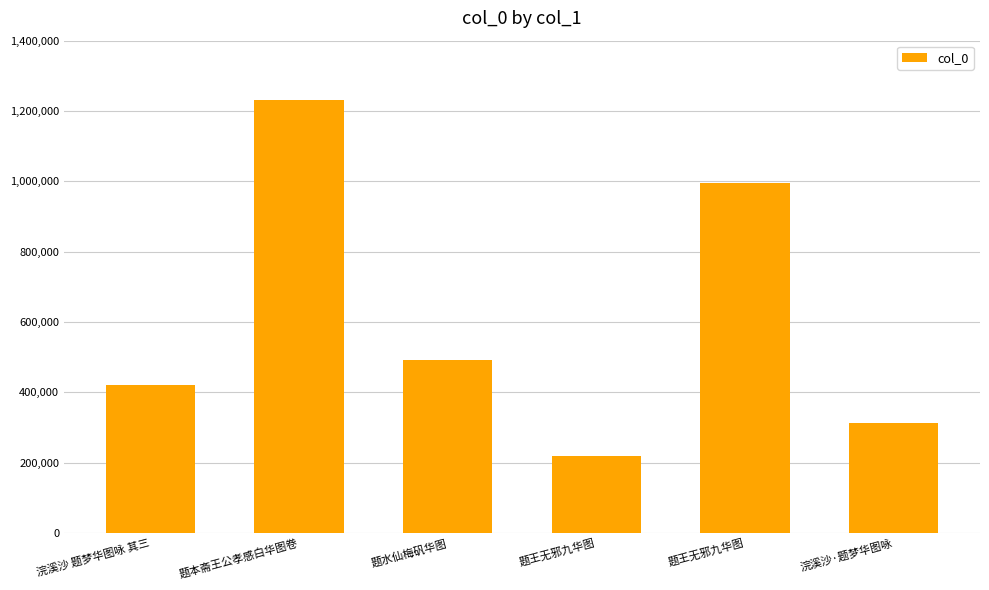

The value at 题王无邪九华图 is 1718135. True or false?

False